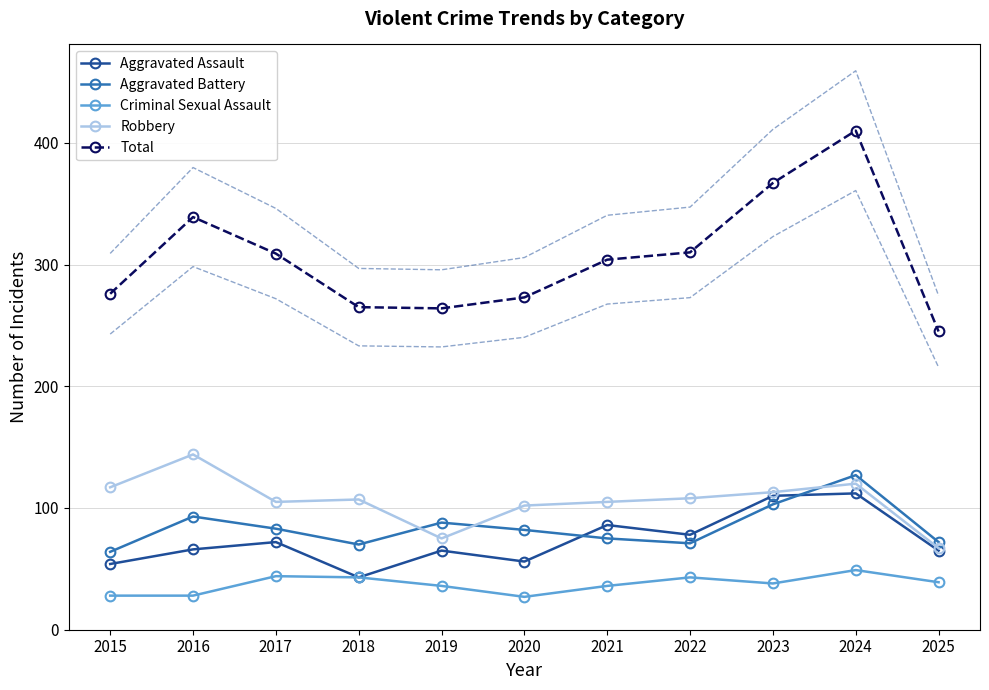

What is the value of the Criminal Sexual Assault point at the 1st from the left?

28